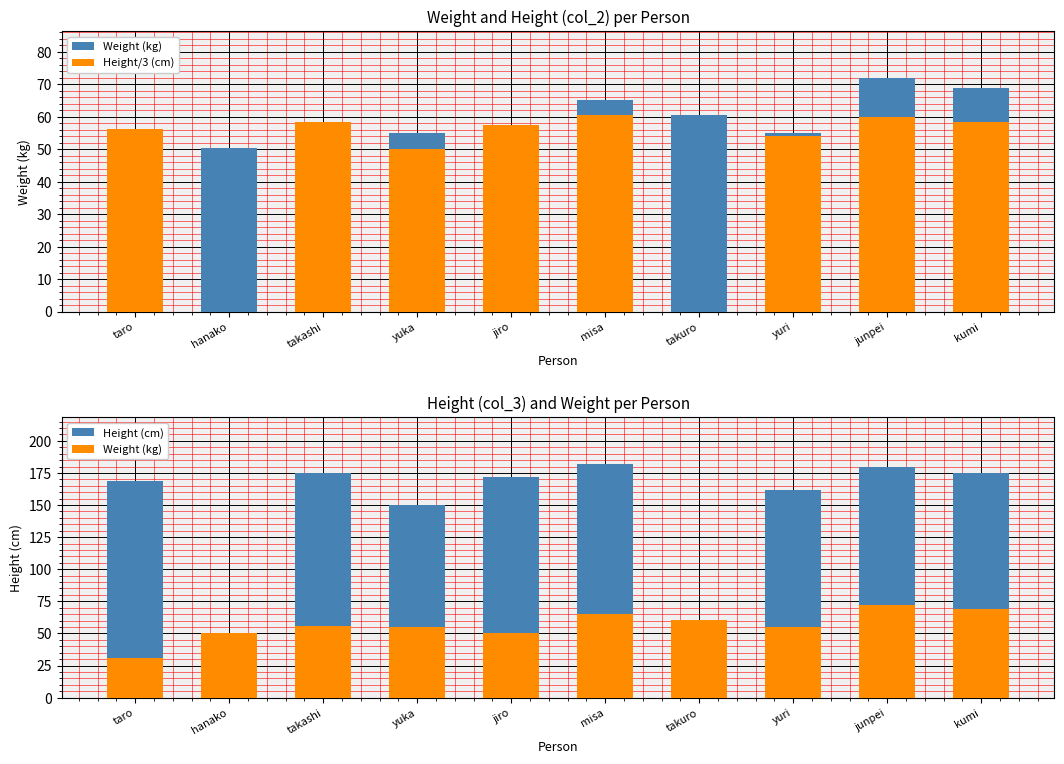

The Height (cm) series shows 182.0 at misa. True or false?

True